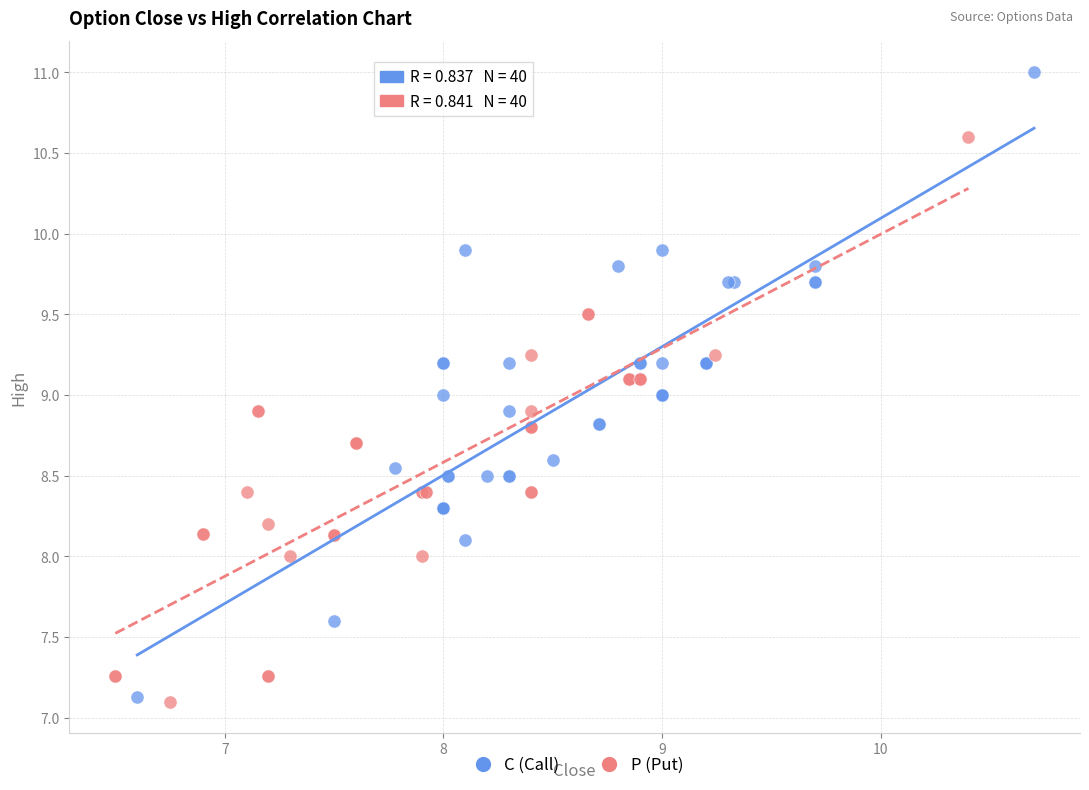

What are all the series names shown in the legend?

C (Call), P (Put)